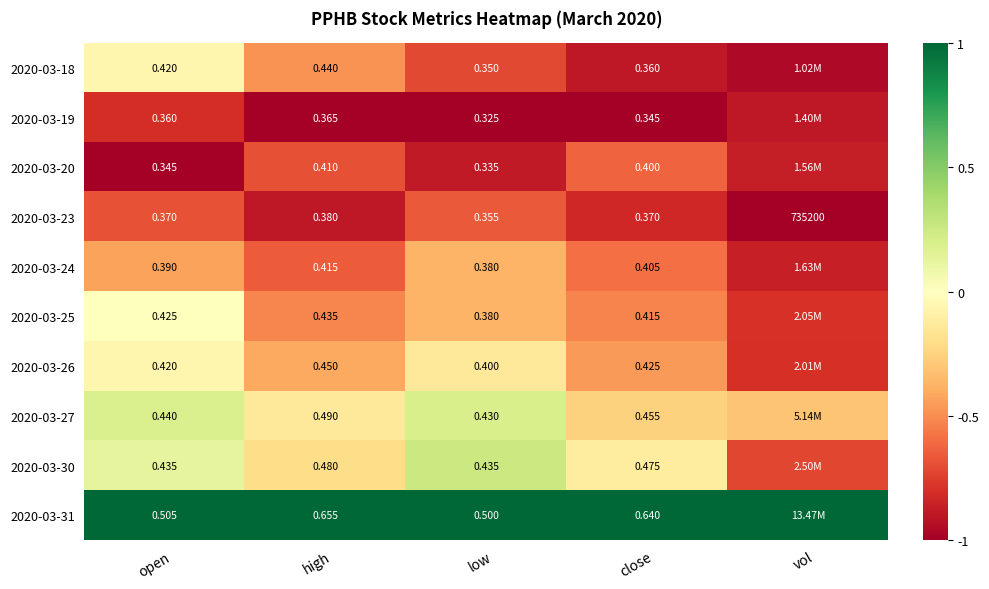

Is the value of 2020-03-27 at open greater than the value of 2020-03-24 at low?

Yes